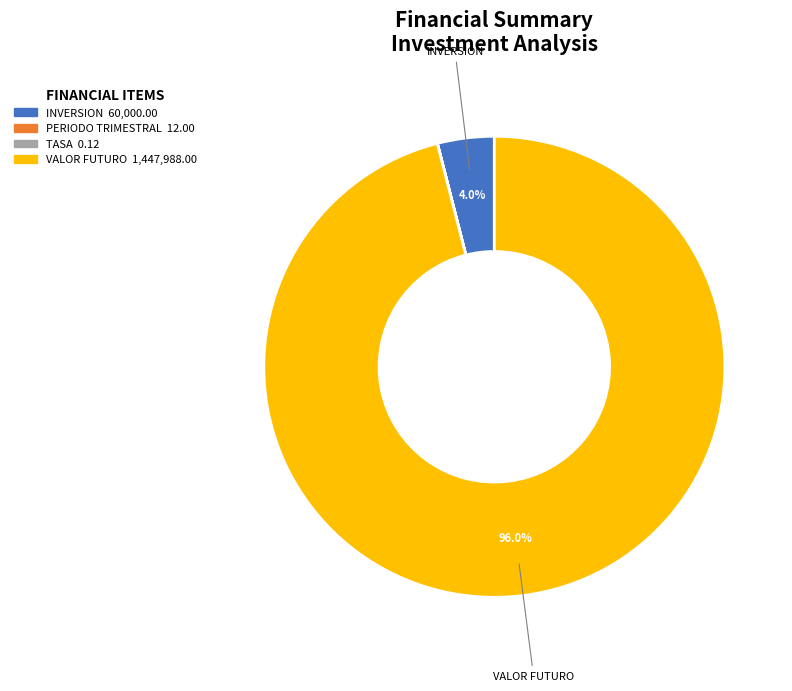

Is VALOR FUTURO the majority of the pie?

Yes